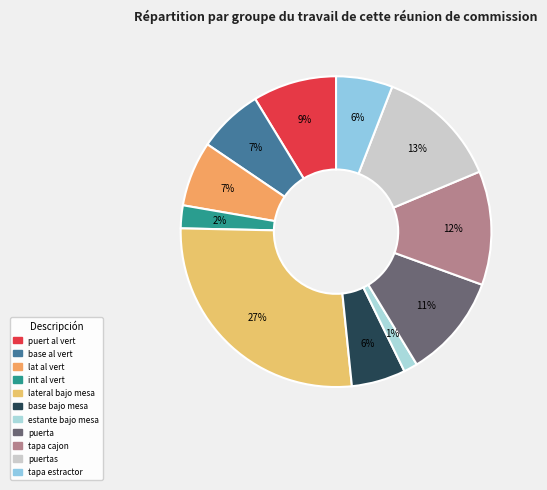

To the nearest percent, what is the difference between the largest and smallest slice percentages?

26%